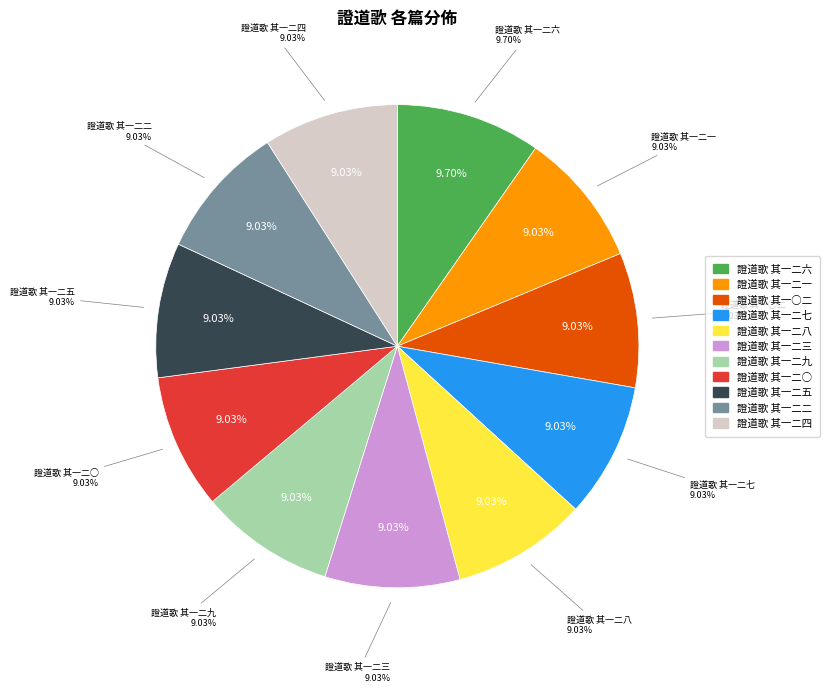

What is the smallest slice in the pie chart?

證道歌 其一二七